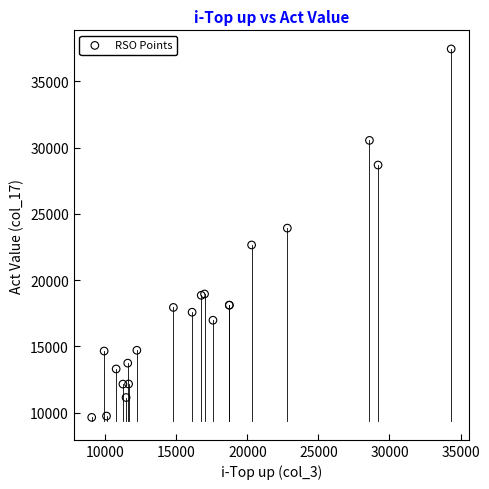

What Y value in the scatter plot is closest to 23544?

23924.6